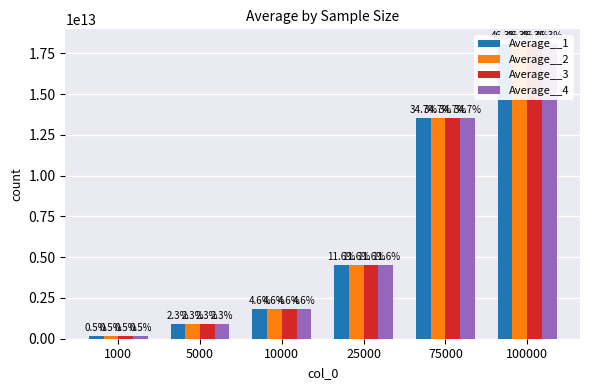

Which series has the largest total across all categories?

Average__1